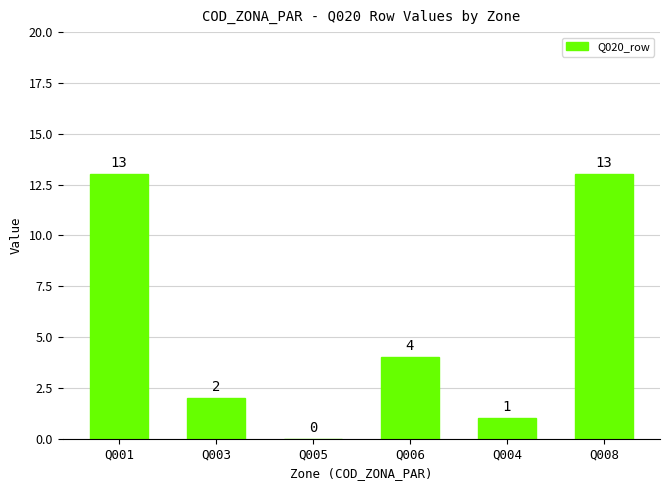

How many series are shown in this chart?

1